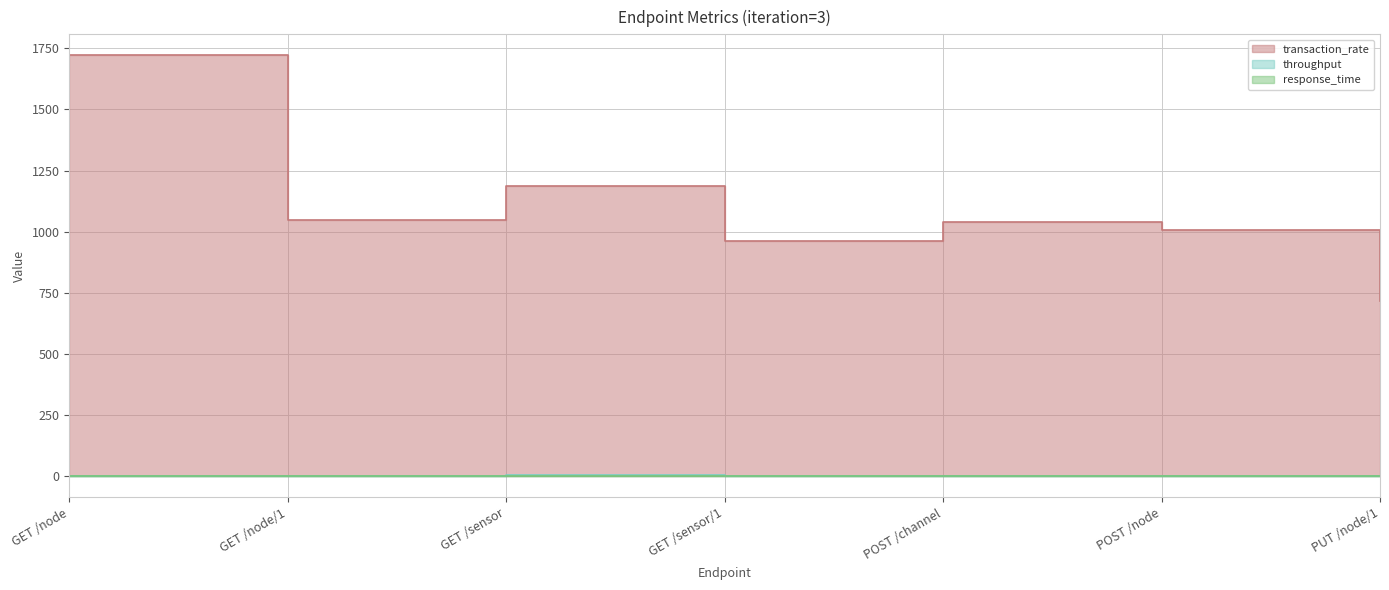

What is the label of the 7th point from the left?

PUT /node/1